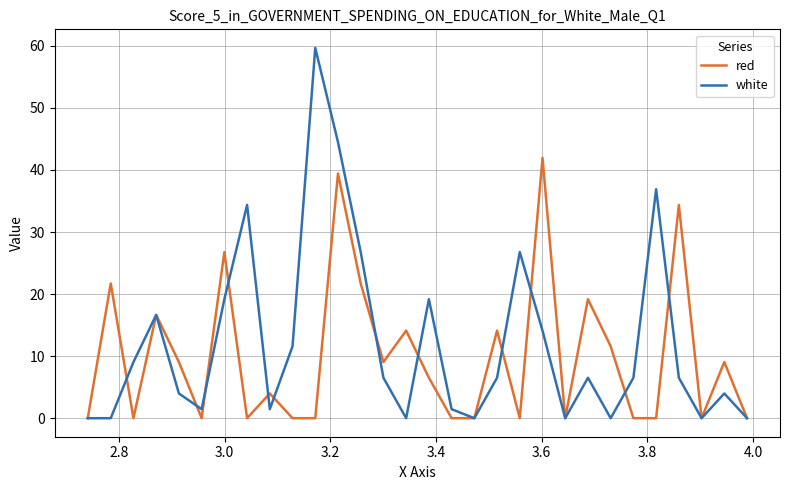

How many interior local peaks does the red series have?

11